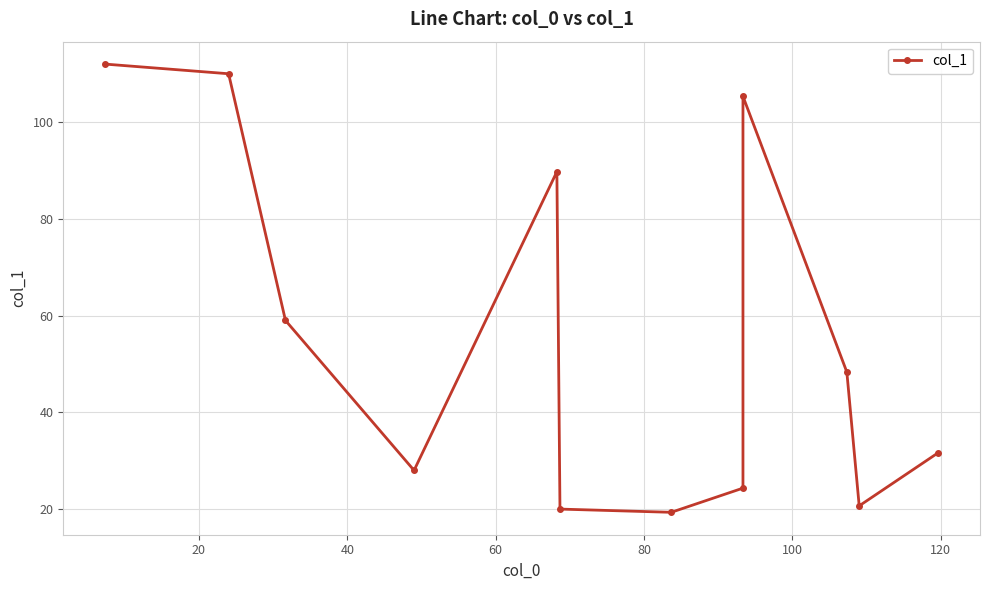

What is the maximum value shown in the chart?

112.0